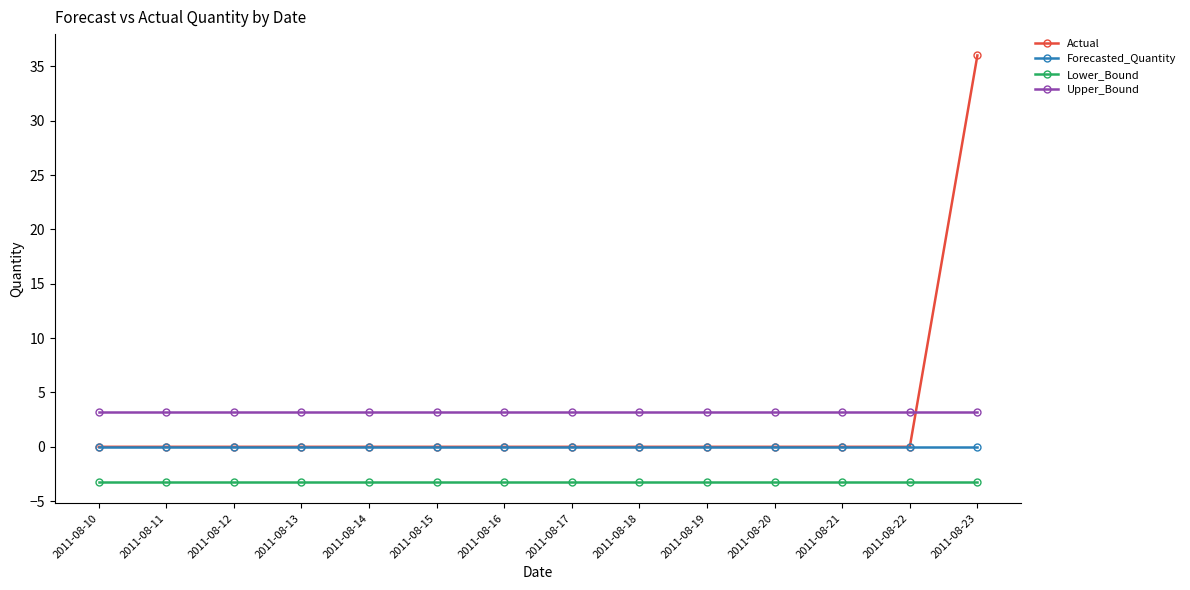

Is it true that Lower_Bound equals -1.8 at 2011-08-12?

False